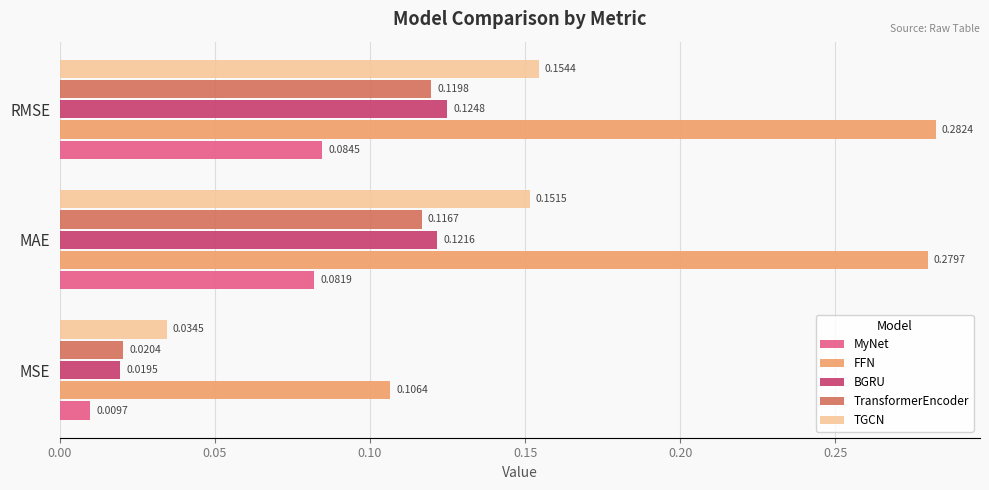

Which series has the largest total across all categories?

FFN